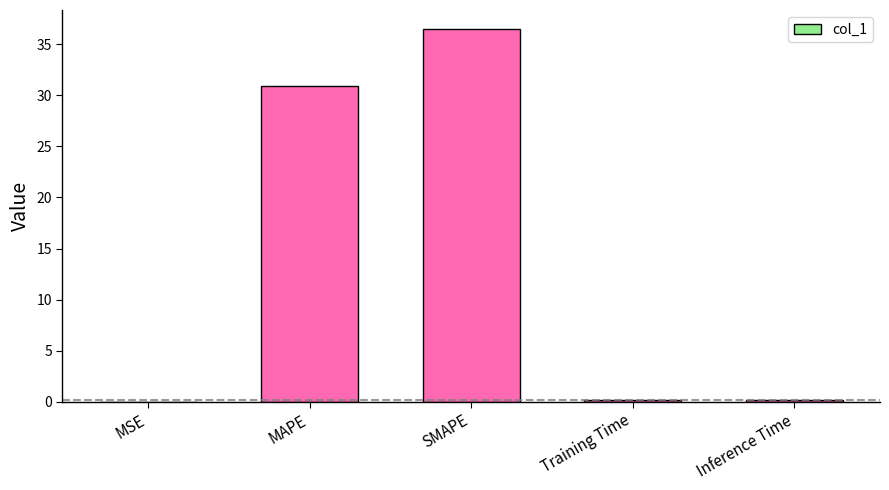

What is the difference between the values at SMAPE and MSE?

36.5